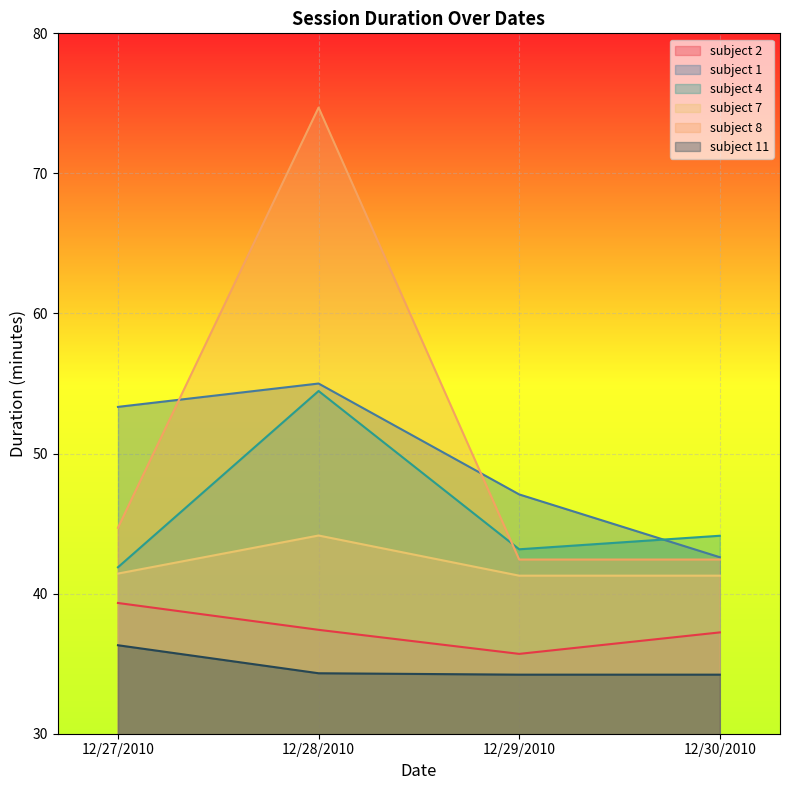

Which category has the highest value in the subject 2 series?

12/27/2010